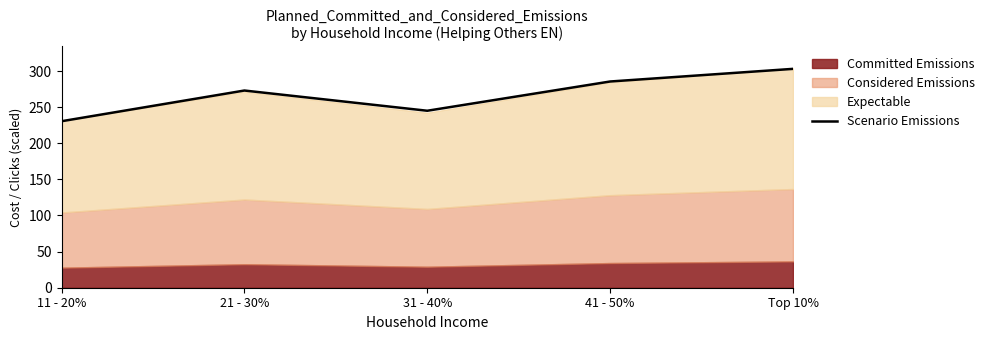

How many data points does each series have?

5